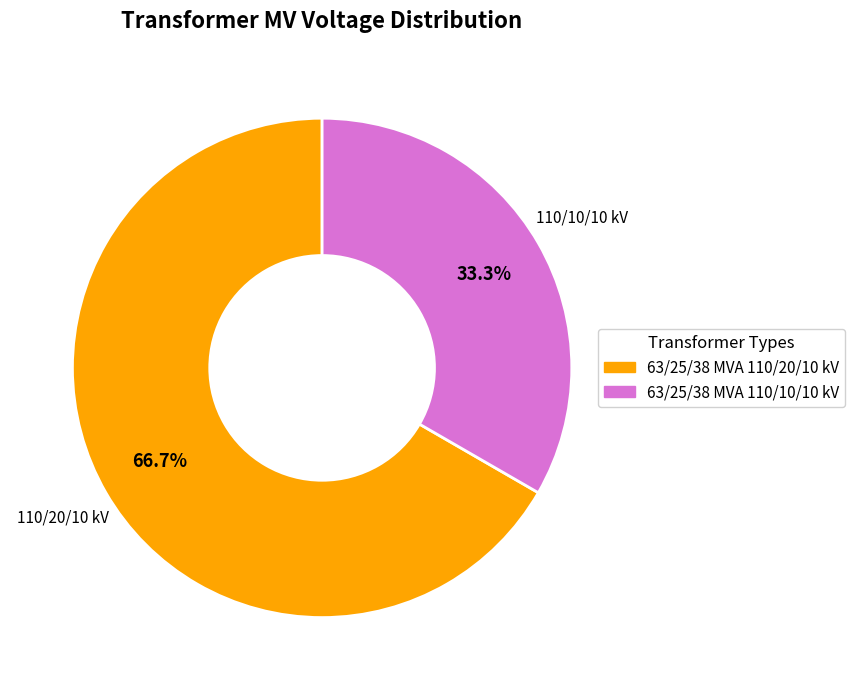

To the nearest percent, what portion does 63/25/38 MVA 110/20/10 kV represent?

67%